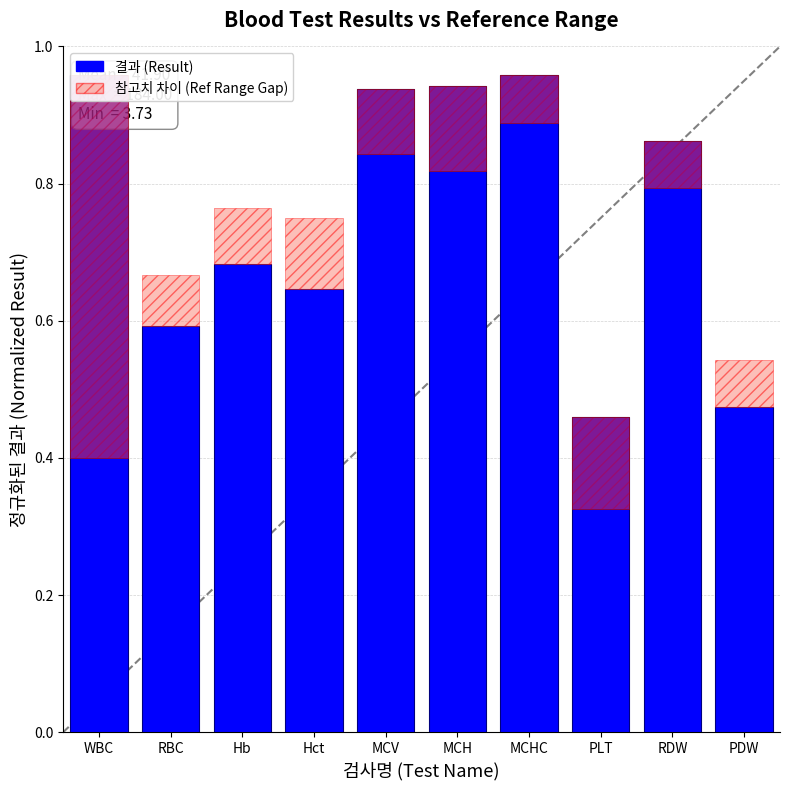

Are the bars grouped side by side (vs. stacked)?

No